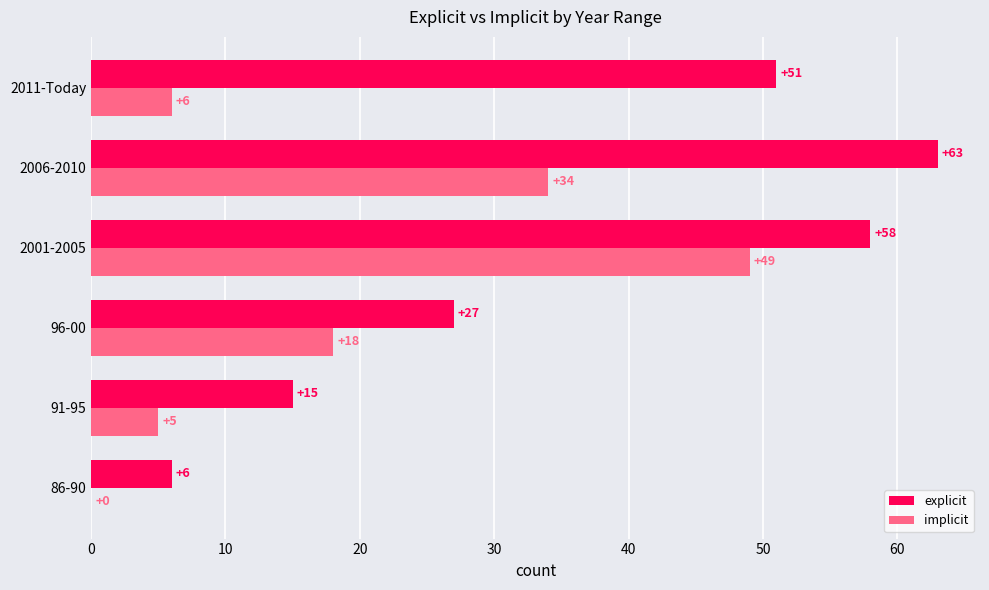

Which series has the largest total across all categories?

explicit